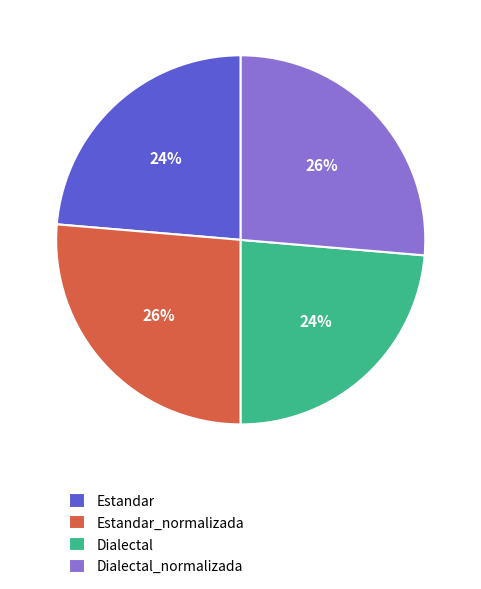

Combined, do Estandar and Dialectal account for over 50%?

No